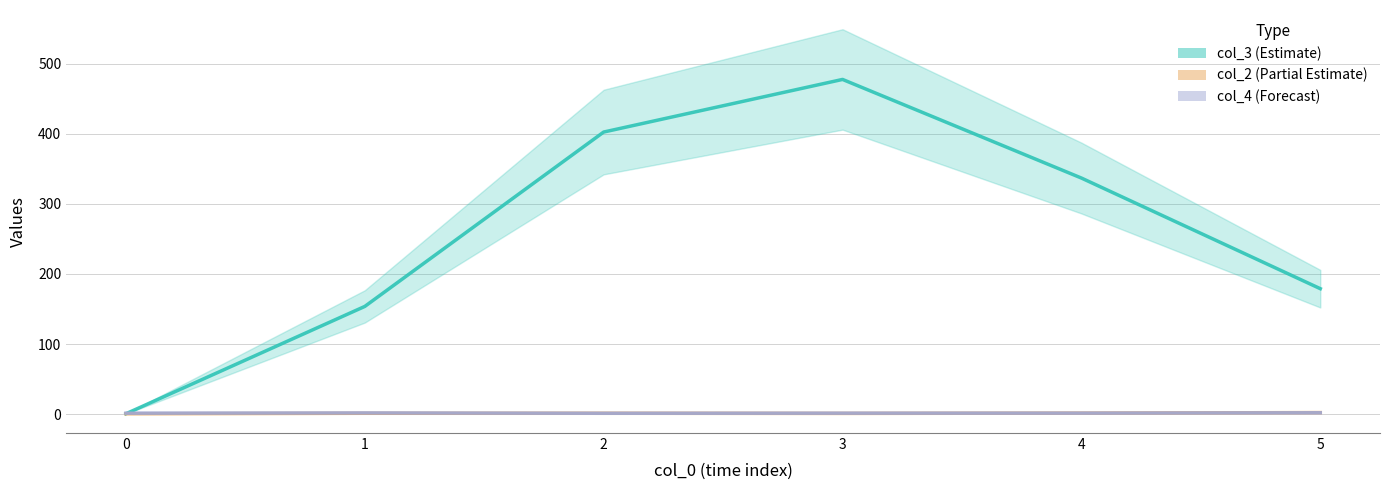

What is the sum of the col_2 (Partial Estimate) values at 4 and 3?

2.4